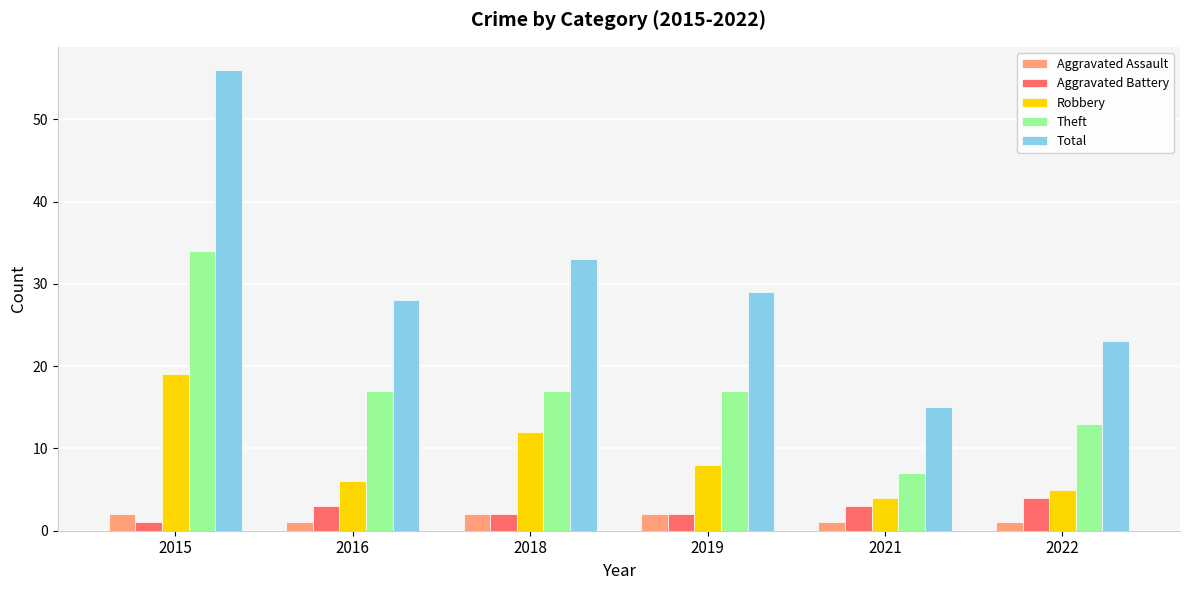

What is the sum of the Aggravated Battery values at 2022 and 2019?

6